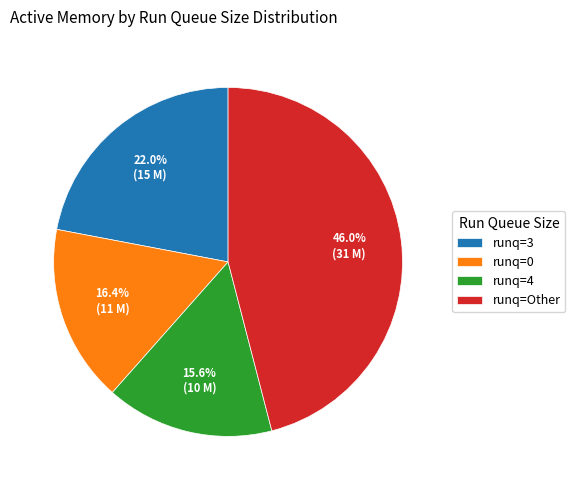

Approximately how many times larger is the value at runq=Other compared to runq=3?

2.1